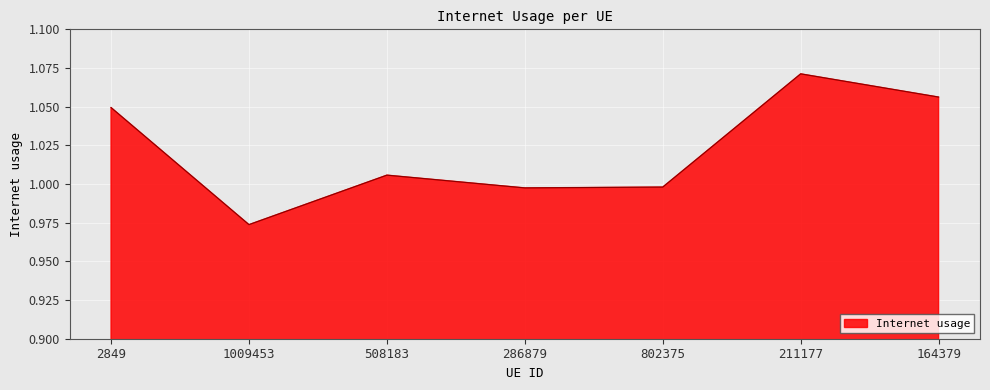

Which category has the highest value across all series?

211177